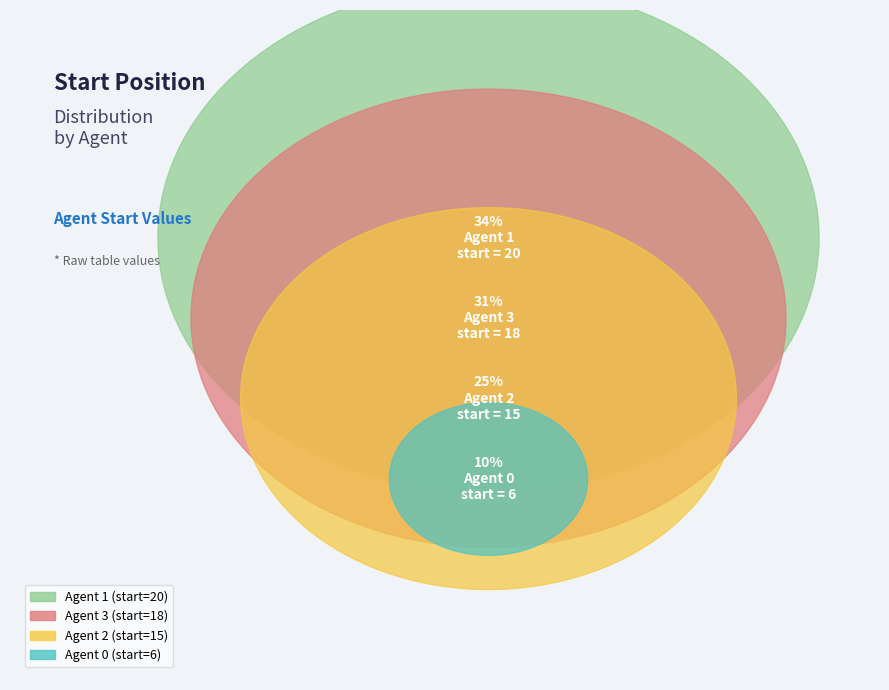

True or false: Agent 2 accounts for 25% of the total.

True